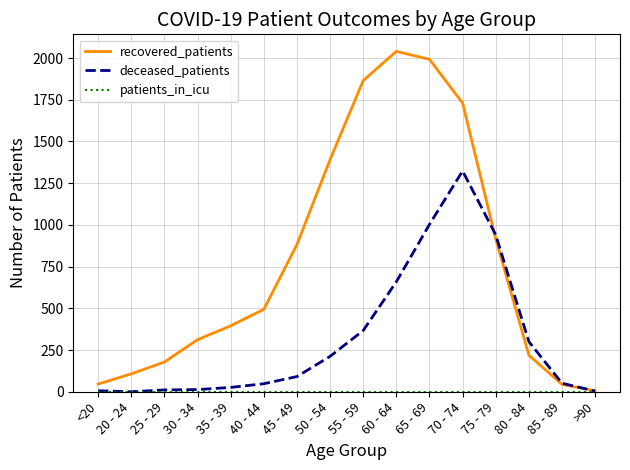

How many distinct data groups are displayed?

3